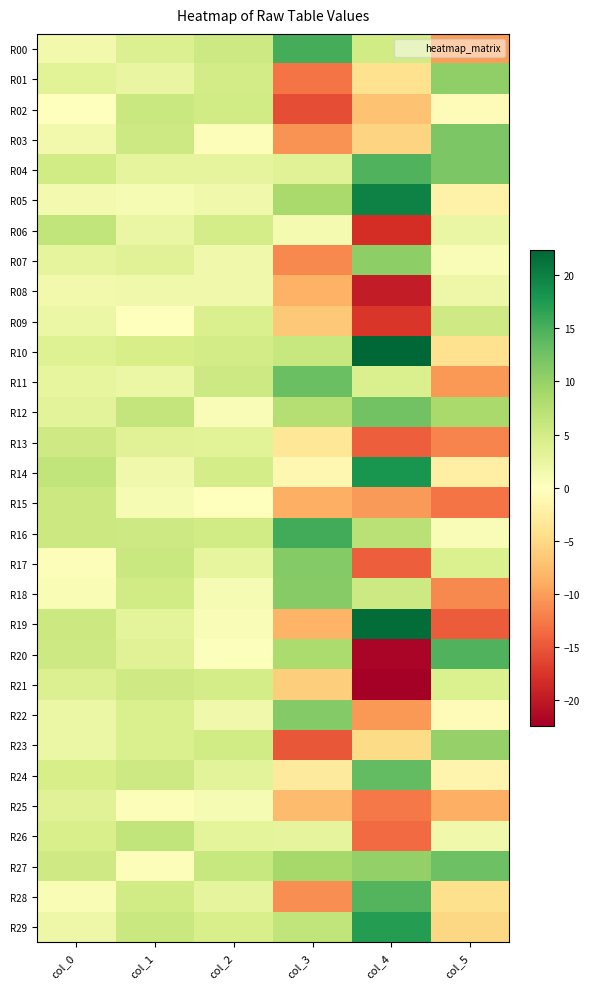

Count the number of data series in this chart.

30